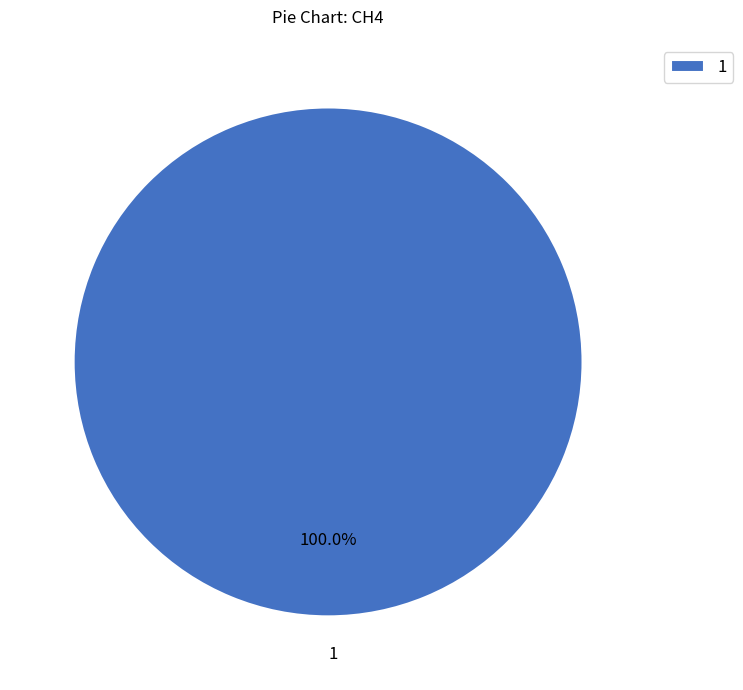

Does any single category account for the majority?

Yes